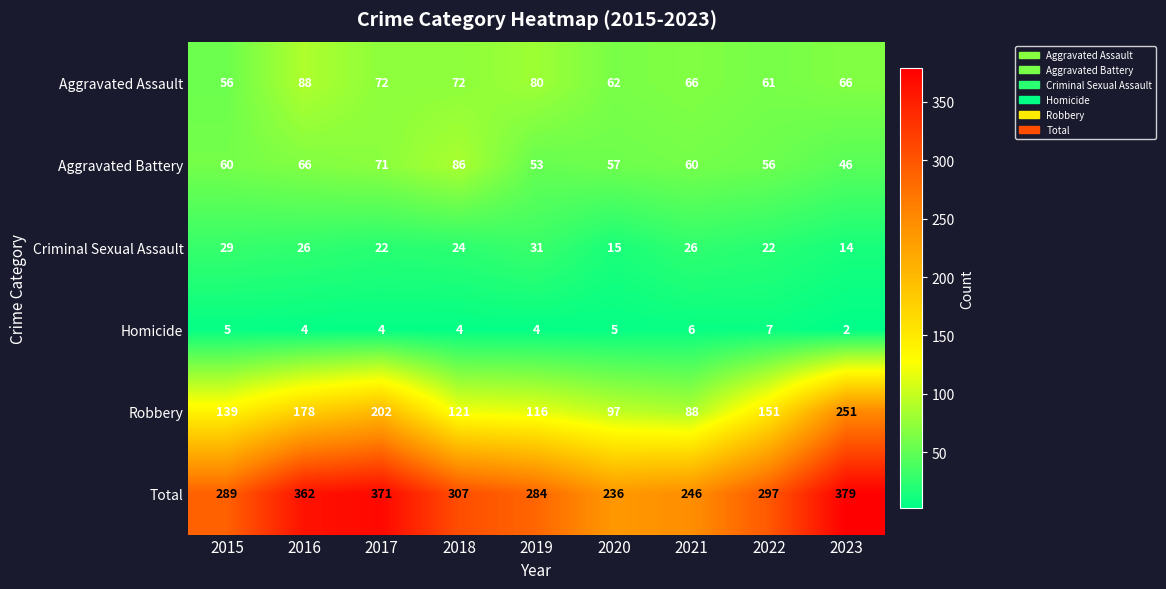

Which series has the largest range (max minus min)?

Robbery